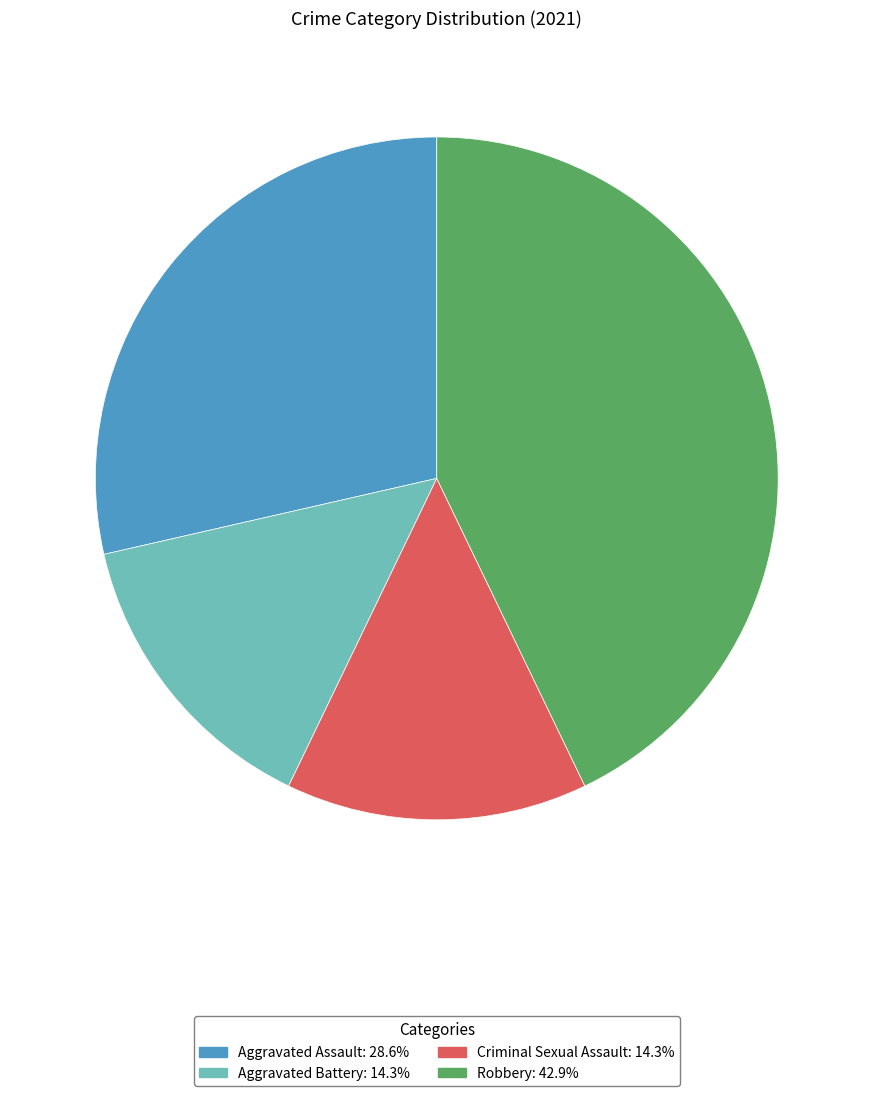

Which category has the biggest portion of the pie?

Robbery